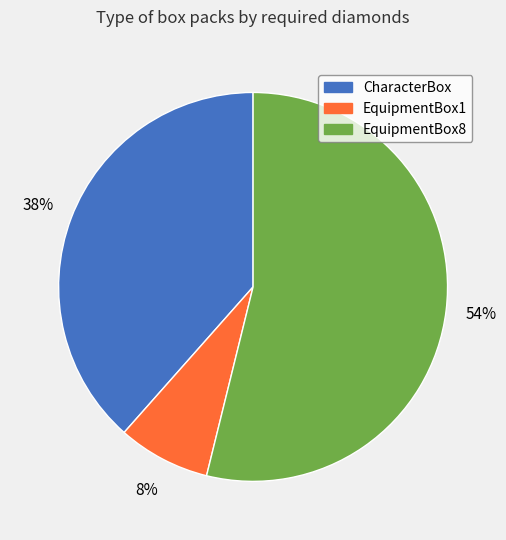

To the nearest percent, what is the difference between the largest and smallest slice percentages?

46%